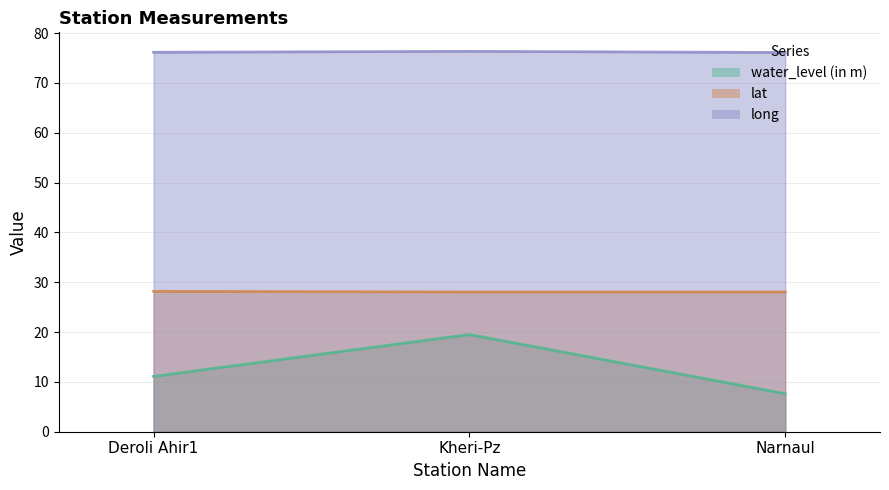

Which series has the largest range (max minus min)?

water_level (in m)